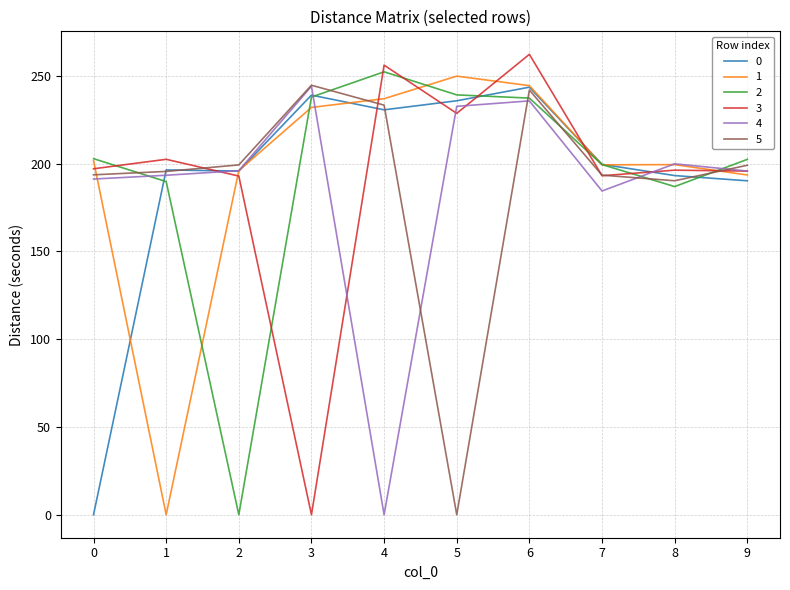

What is the maximum value shown in the chart?

262.3